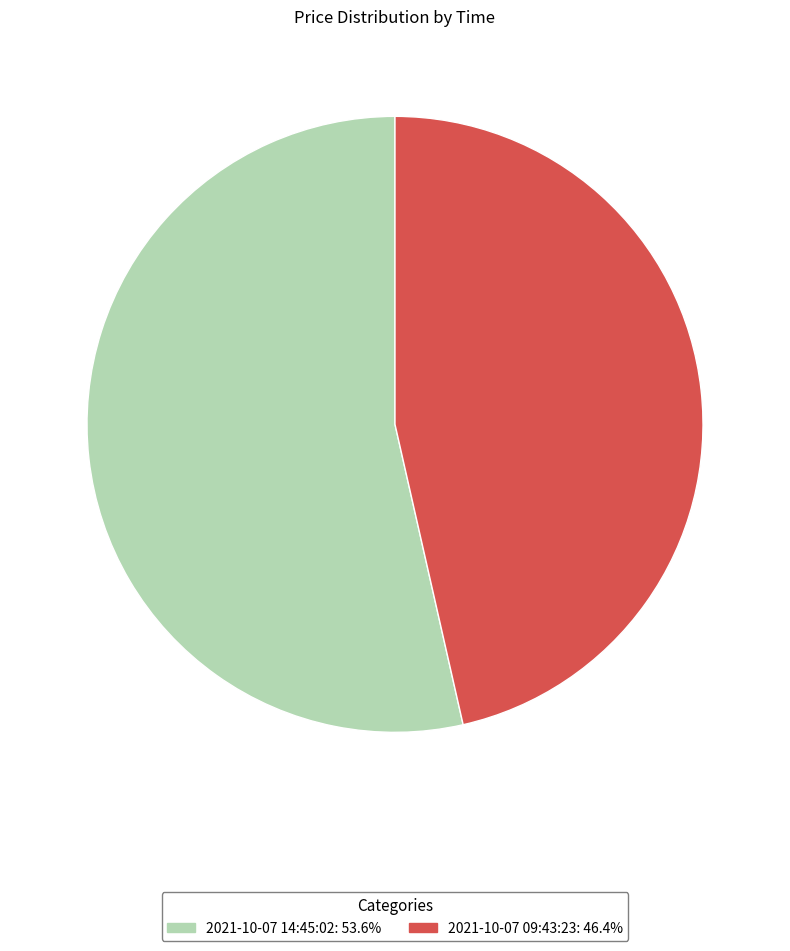

Does 2021-10-07 09:43:23 represent more than half of the total?

No